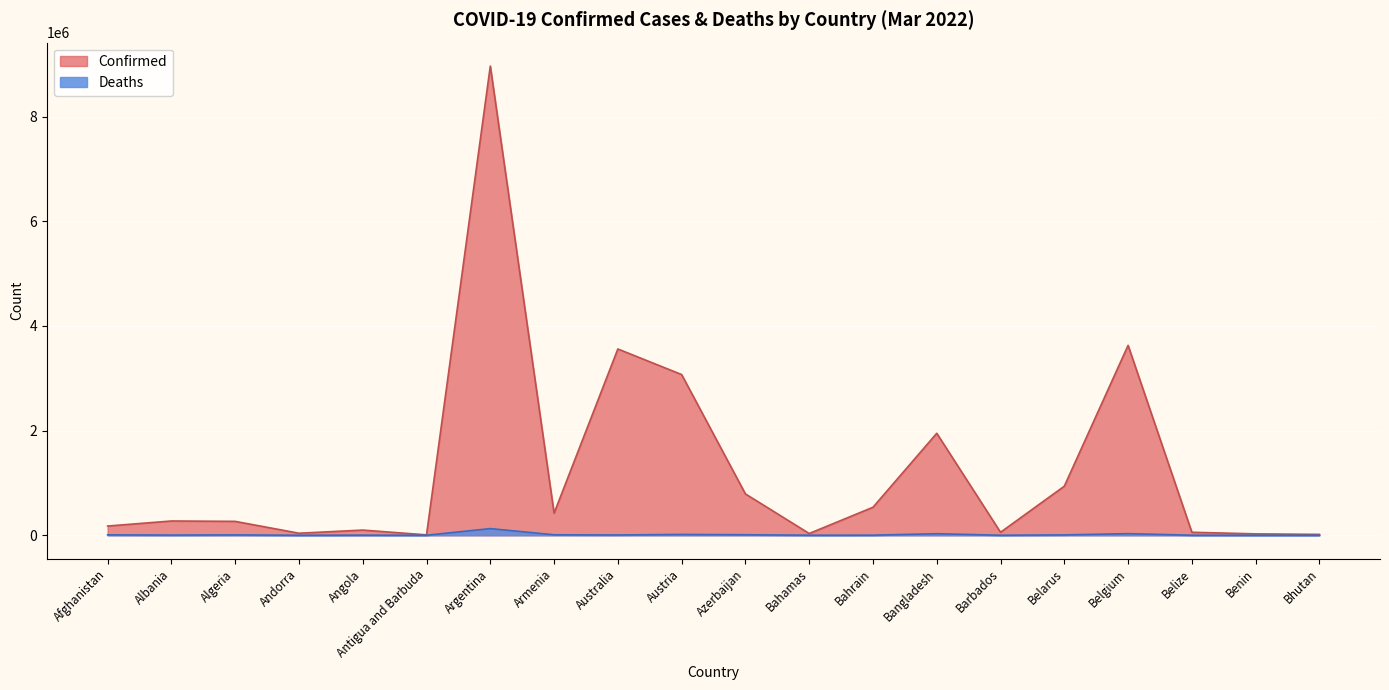

The value of Confirmed at Barbados is 96148. True or false?

False